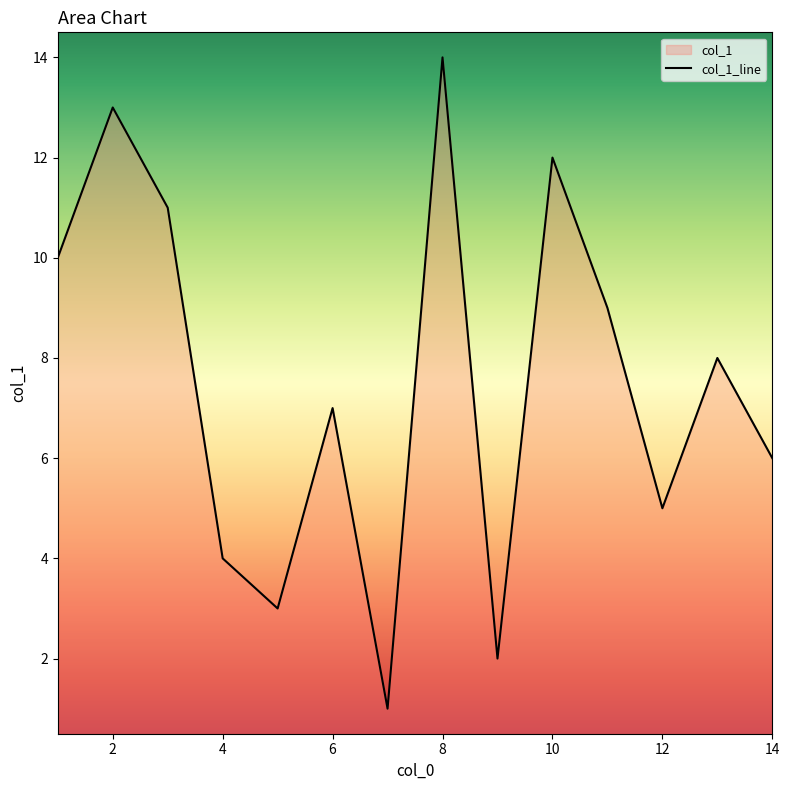

At which label is the value closest to 7?

6